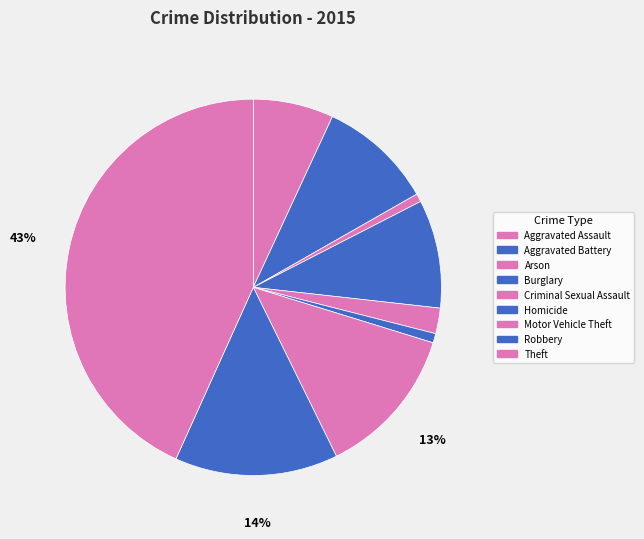

Count the number of slices in the pie.

9